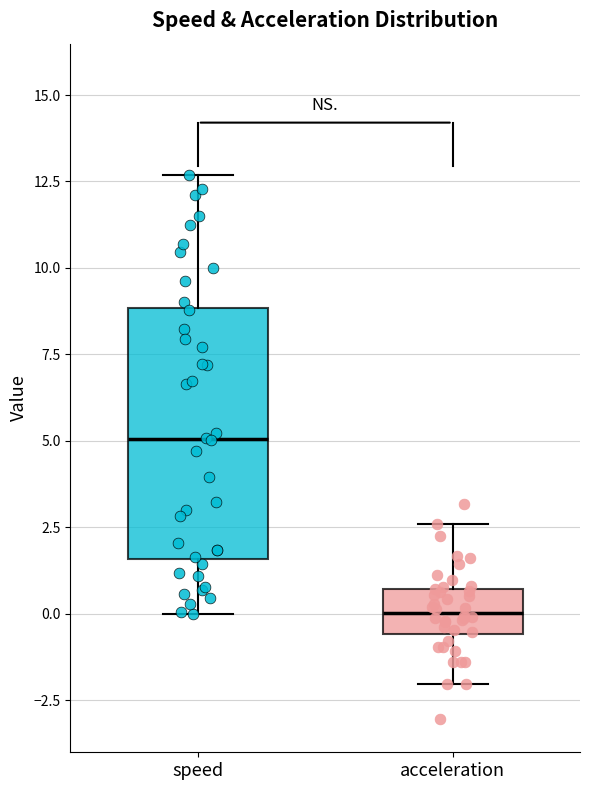

Reading left to right, transcribe this box plot: for each box, give where its median line is, the range the box spans, and where its two whiskers end, as read against the y-axis. The values are not printed on the chart, so give them approximately, as read against the axis.

speed: median 5.0, box 1.5 to 9.0, whiskers 0.0 to 12.5
acceleration: median 0.0, box -0.5 to 0.5, whiskers -2.0 to 2.5